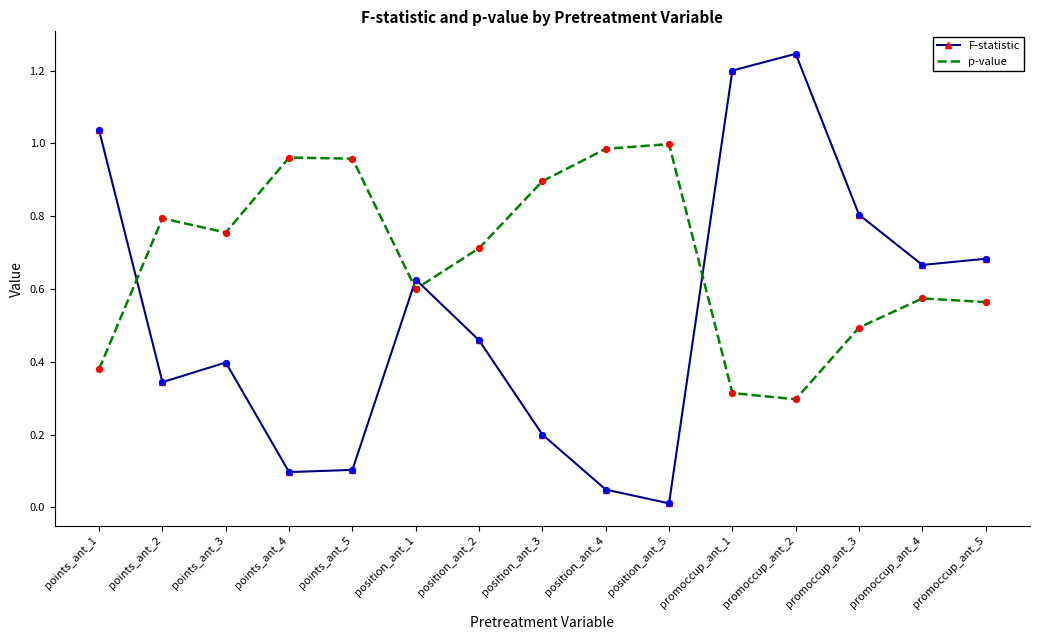

What are all the series names shown in the legend?

F-statistic, p-value